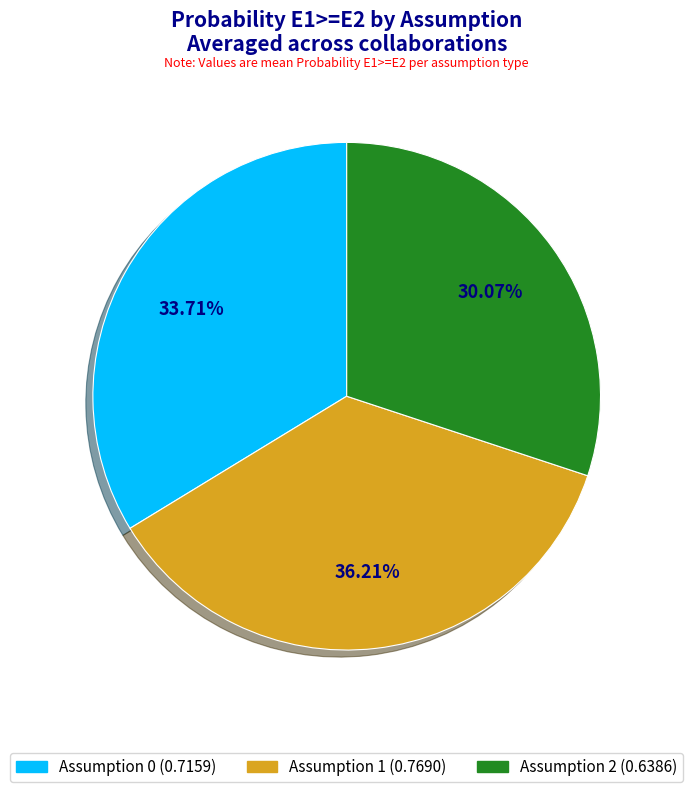

Is there any slice that represents more than half of the pie?

No